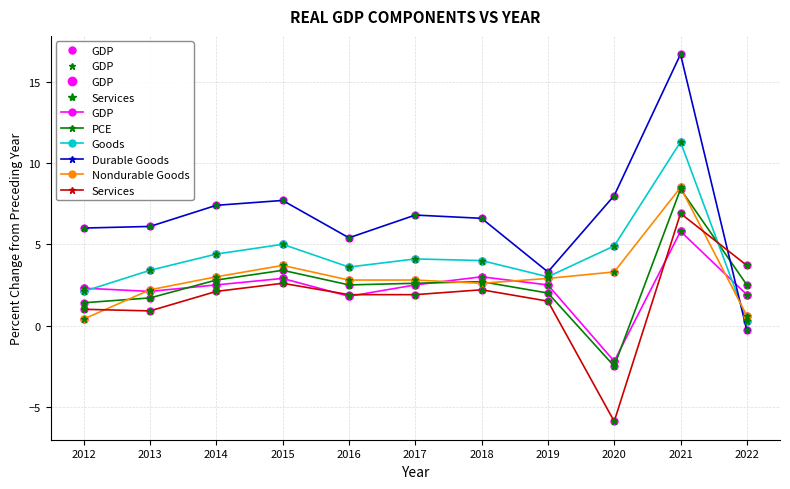

Where is the first local minimum for Goods?

2016